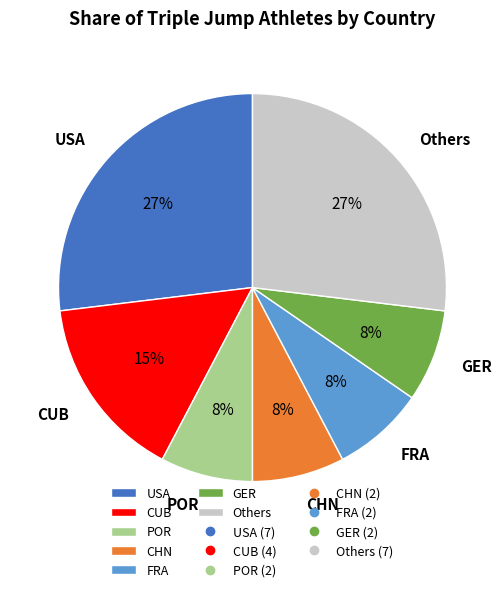

To the nearest percent, what is the average slice percentage?

14%